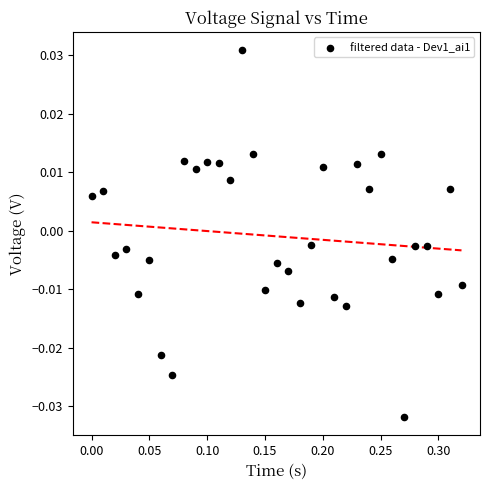

What is the range of X values (max minus min)?

0.3